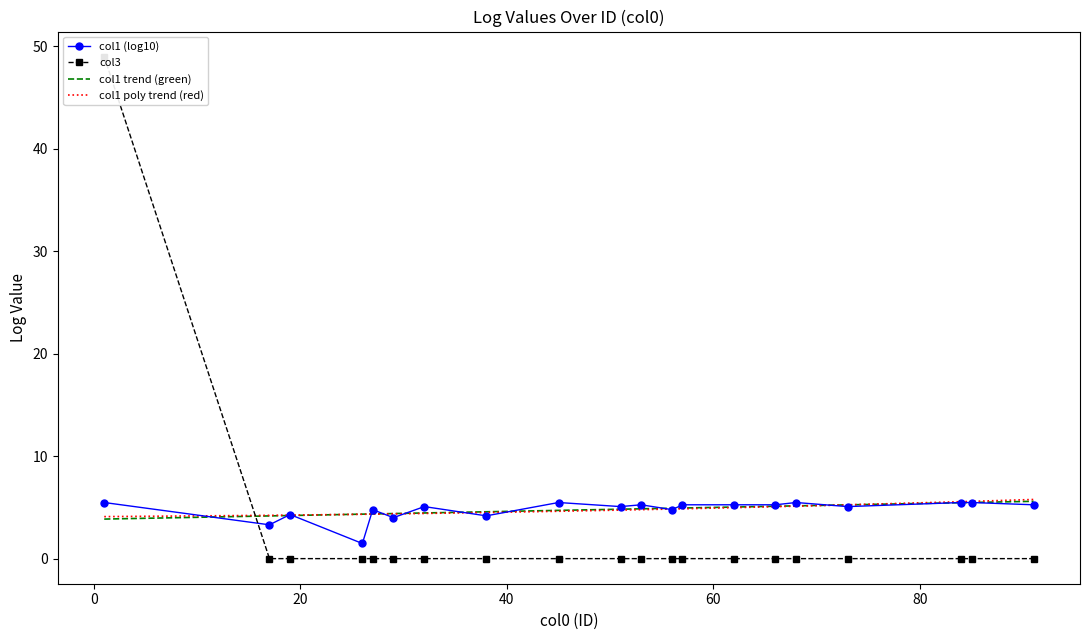

What is the lowest value of the col1 trend (green) series?

3.9